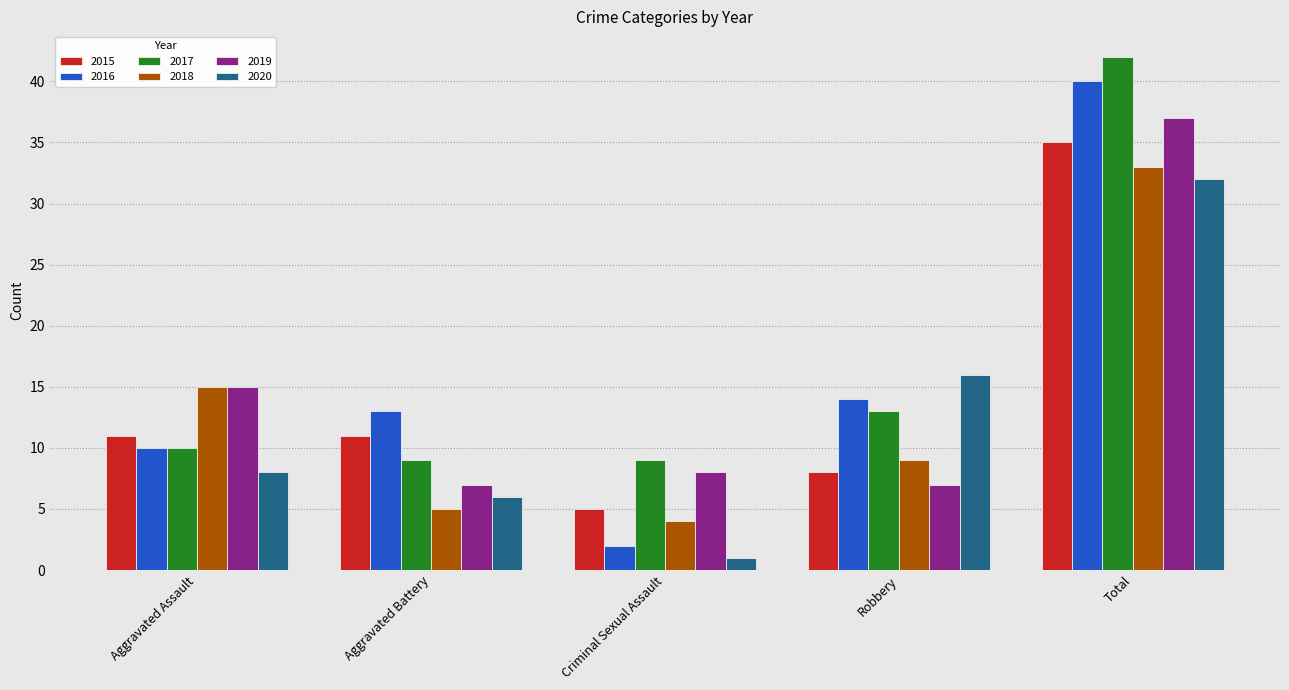

What is the total value across all series at Aggravated Battery?

51